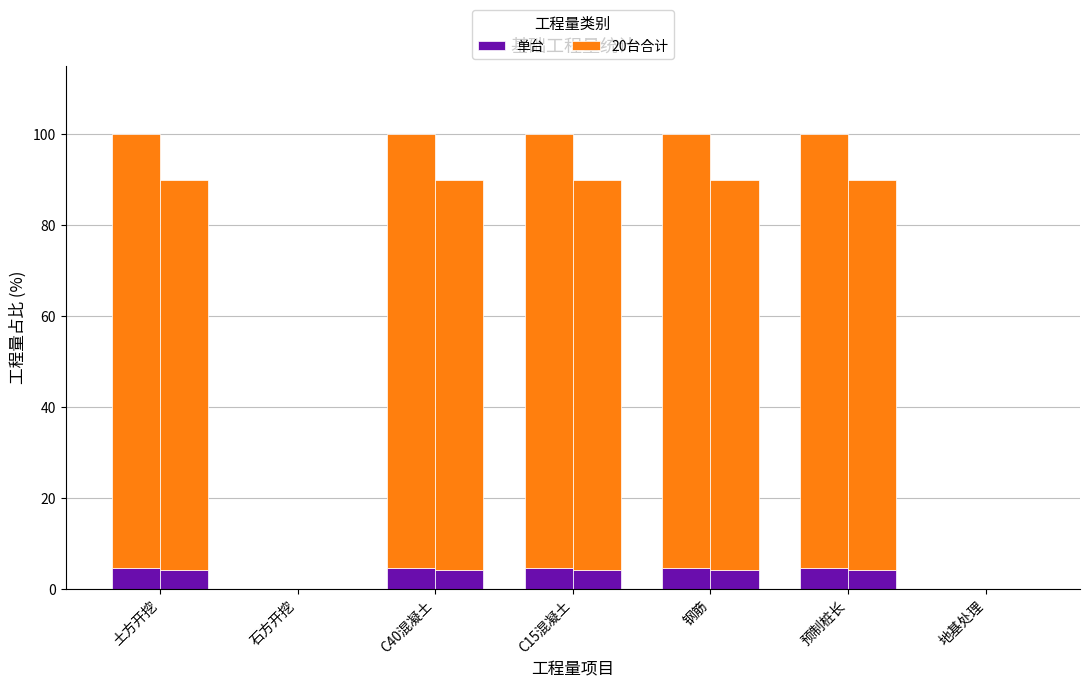

Which series changed the most between 石方开挖 and C40混凝土?

20台合计